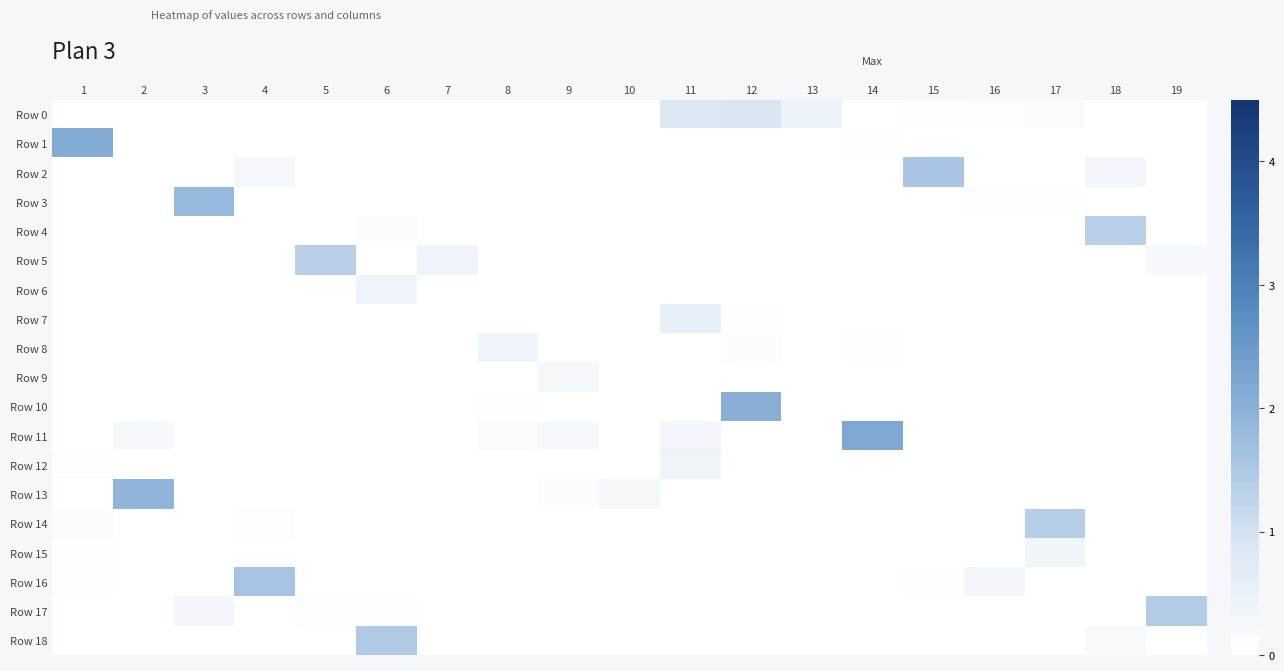

At which category is the sum across all series the highest?

12